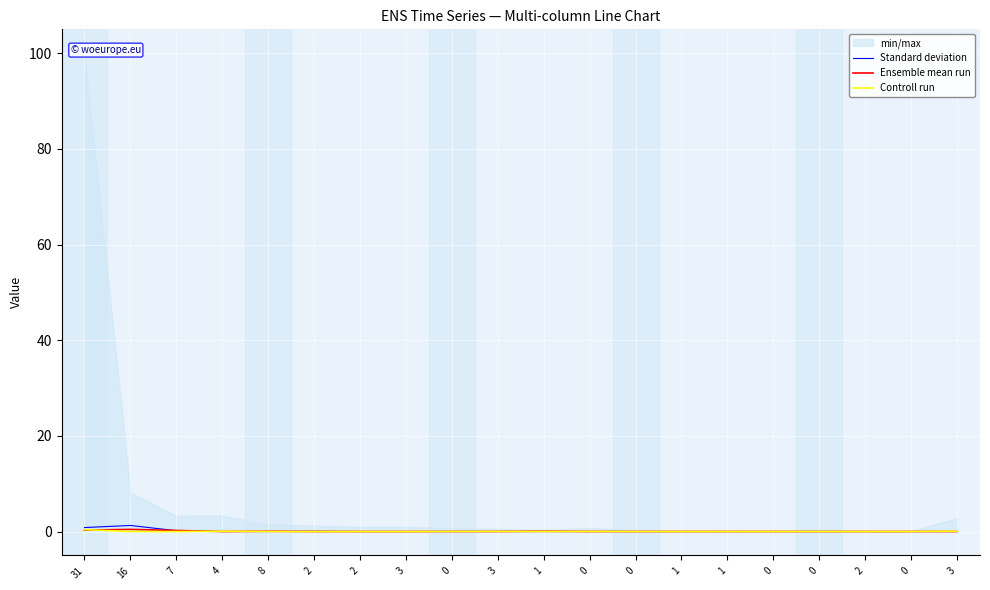

Which category has the lowest value in the Standard deviation series?

4